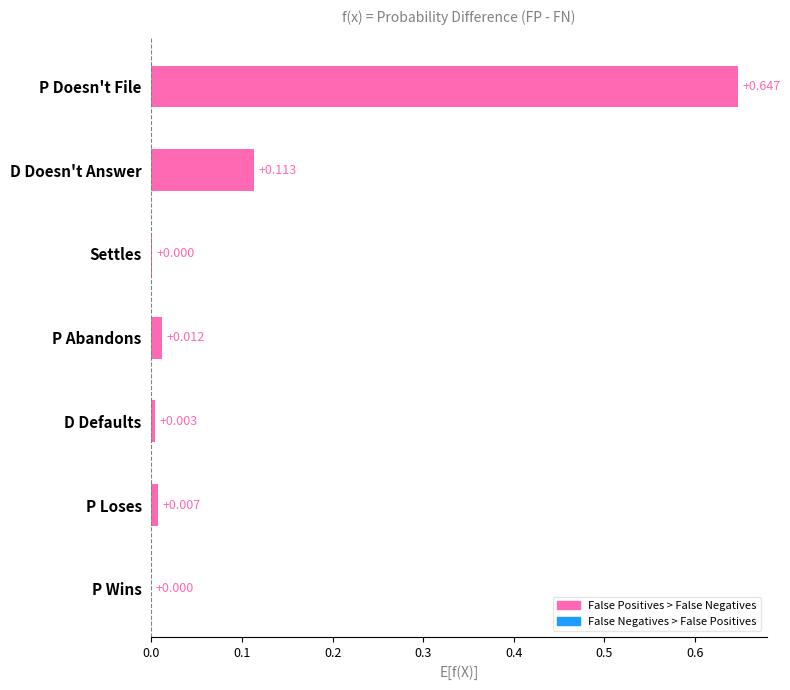

At which category does the chart reach its peak across all series?

P Doesn't File